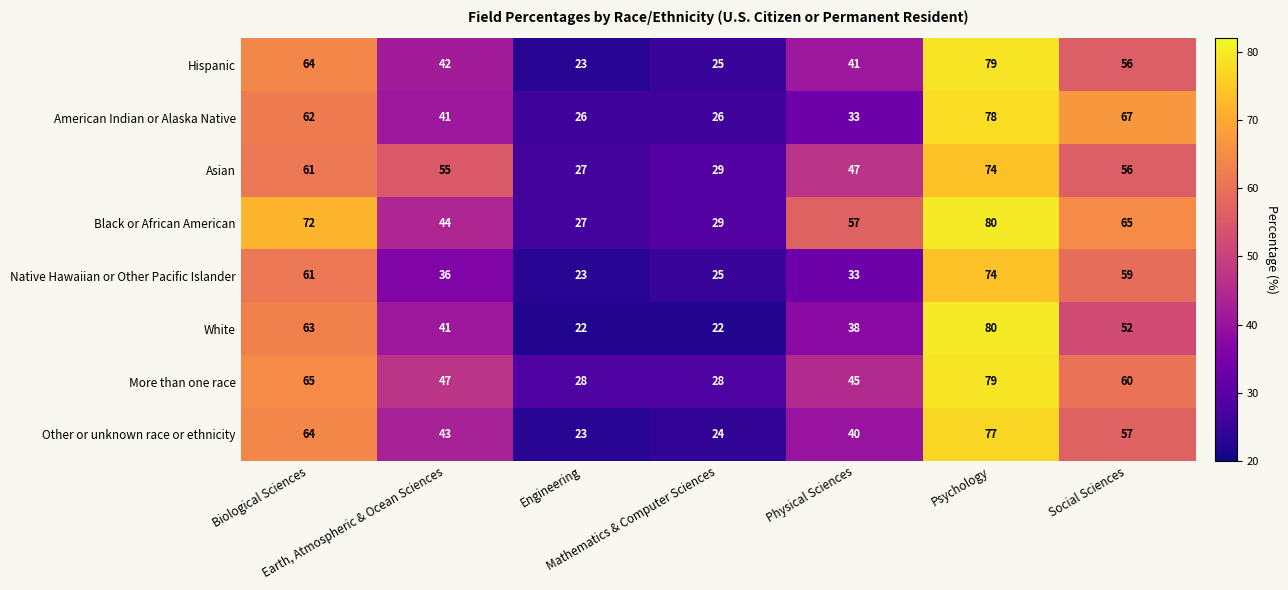

What is the highest value of the Other or unknown race or ethnicity series?

77